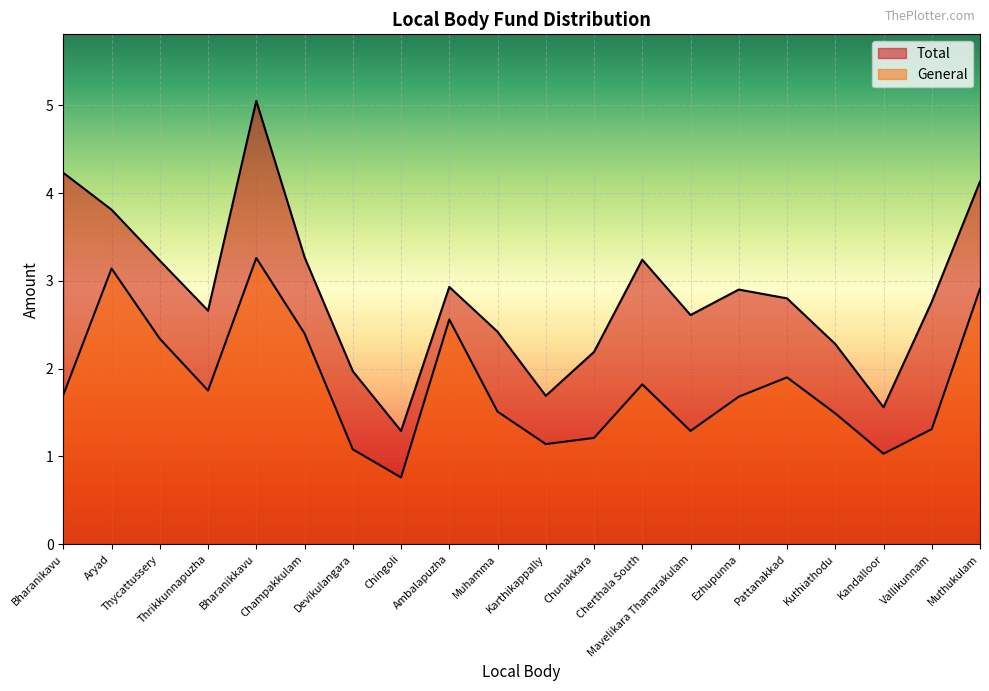

What is the lowest value of the General series?

0.8